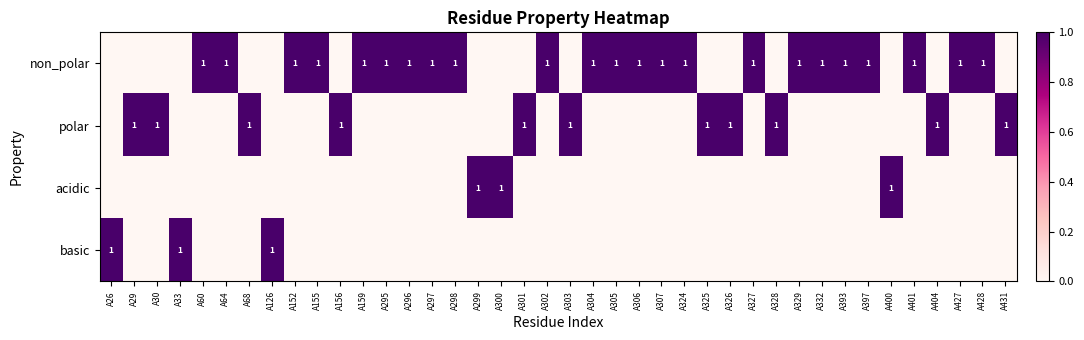

Is it true that non_polar equals 1 at A393?

True